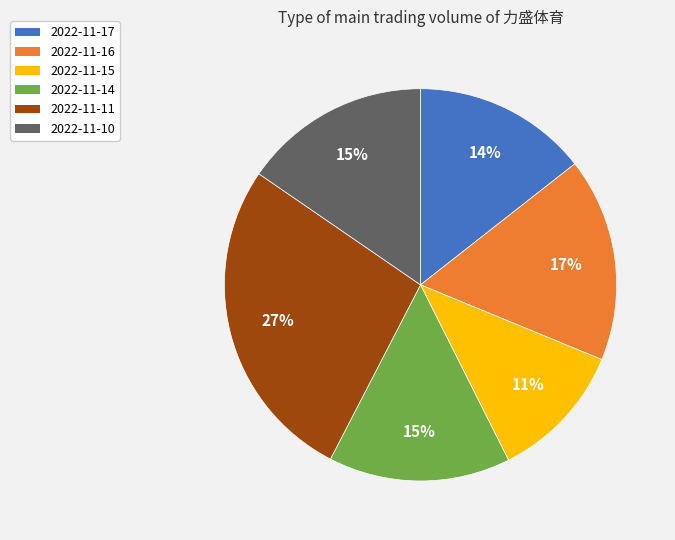

Which has a higher value, 2022-11-16 or 2022-11-17?

2022-11-16